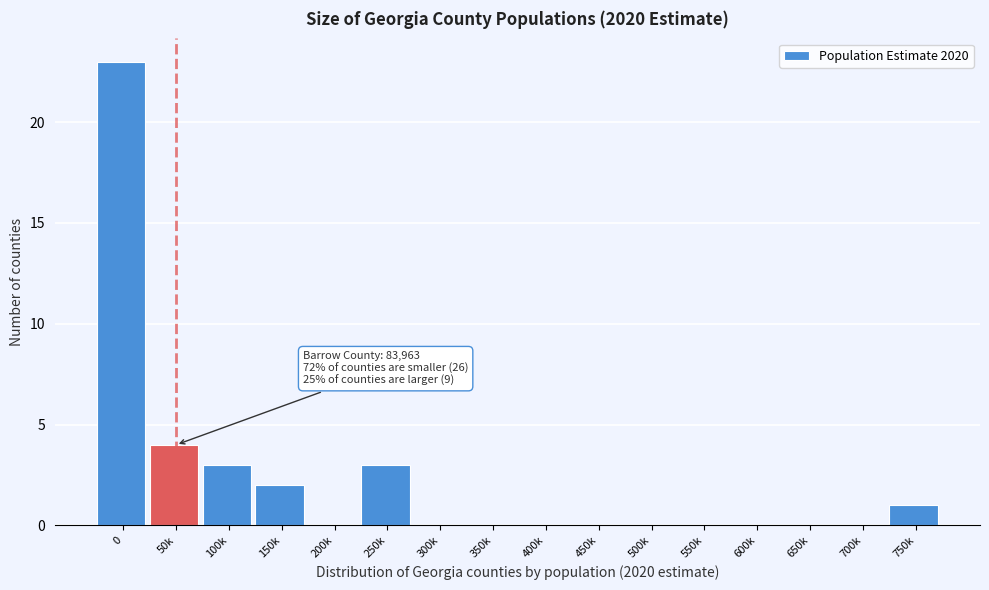

Reading left to right, list all the values displayed in this chart.

0=23	50k=4	100k=3	150k=2	200k=0	250k=3	300k=0	350k=0	400k=0	450k=0	500k=0	550k=0	600k=0	650k=0	700k=0	750k=1